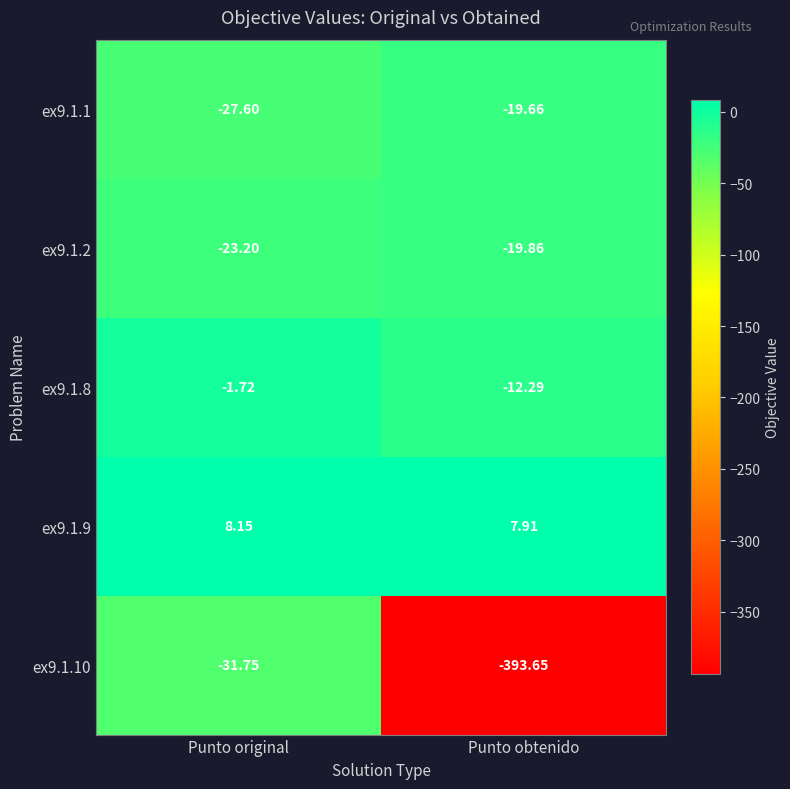

Which category has the highest value across all series?

Punto original